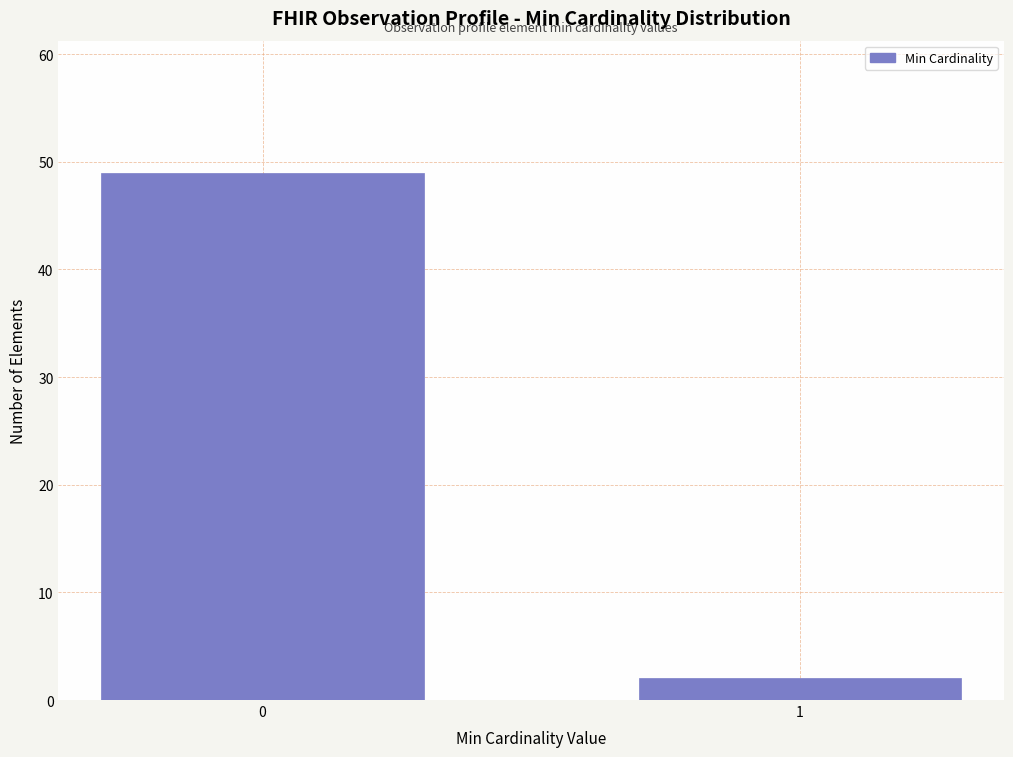

Reading left to right, list all the values displayed in this chart.

49	2